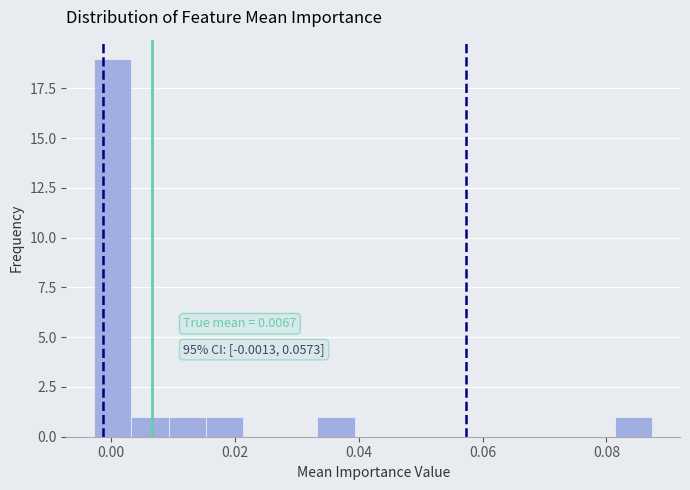

Around what value on the x-axis is the tallest bar? Give the approximate position of its centre, as read against the axis.

0.000